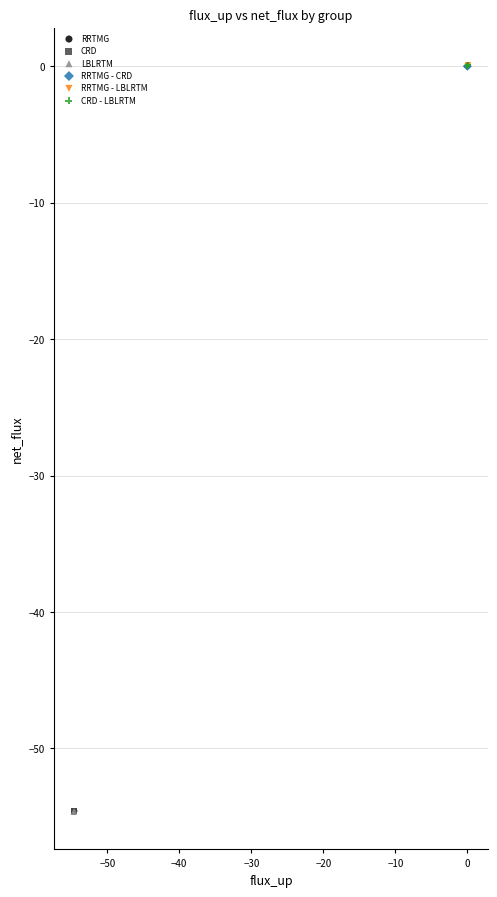

What are all the series names shown in the legend?

RRTMG, CRD, LBLRTM, RRTMG - CRD, RRTMG - LBLRTM, CRD - LBLRTM